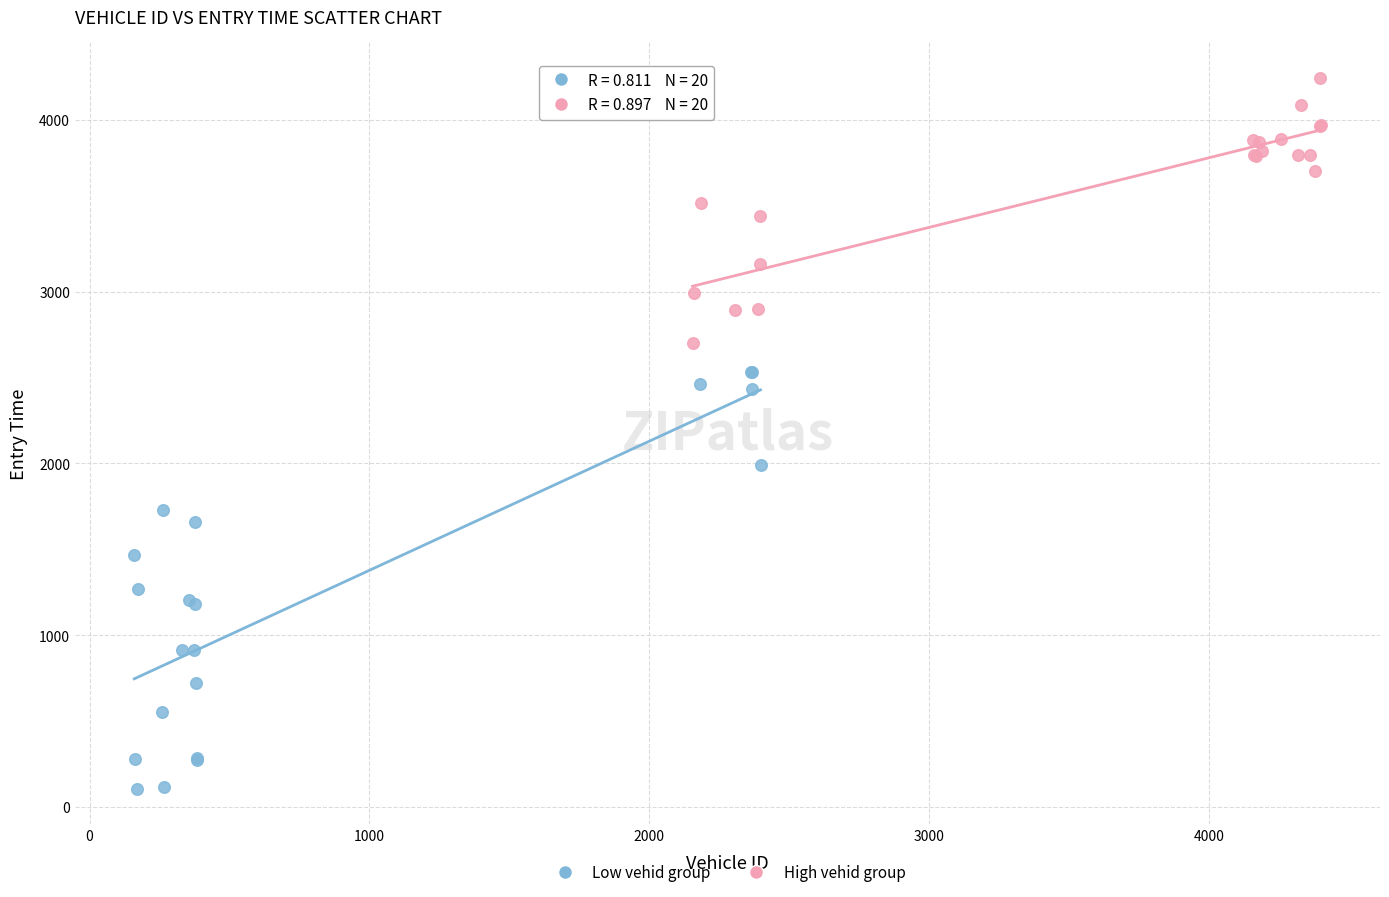

What are all the series names shown in the legend?

Low vehid group, High vehid group